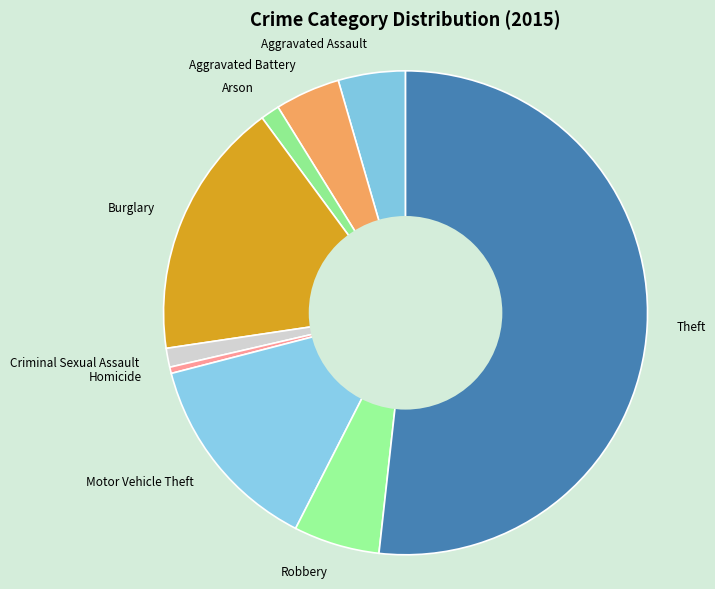

Which category has the biggest portion of the pie?

Theft